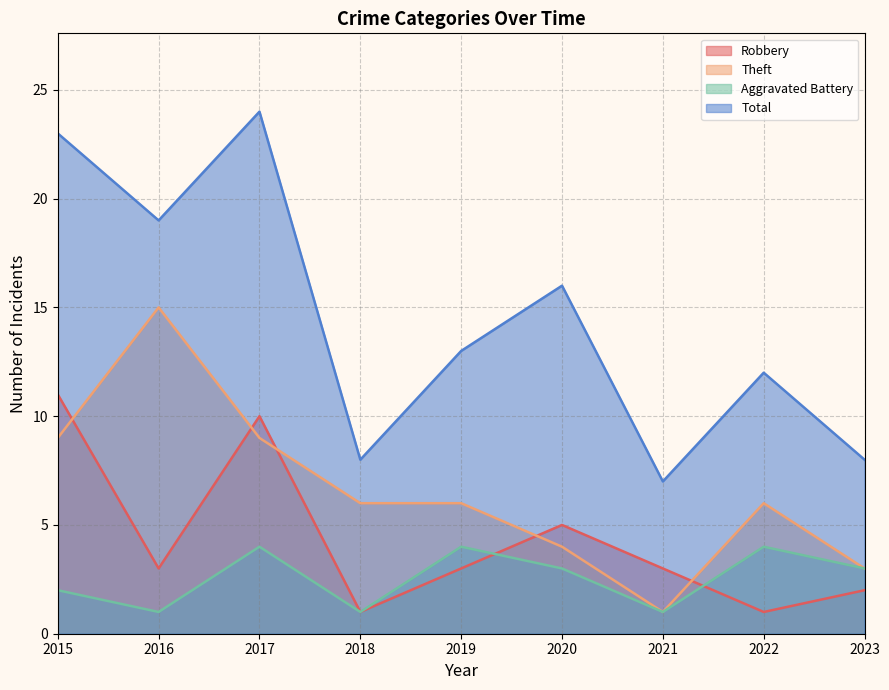

At 2016, list the series in order from largest to smallest.

Total, Theft, Robbery, Aggravated Battery